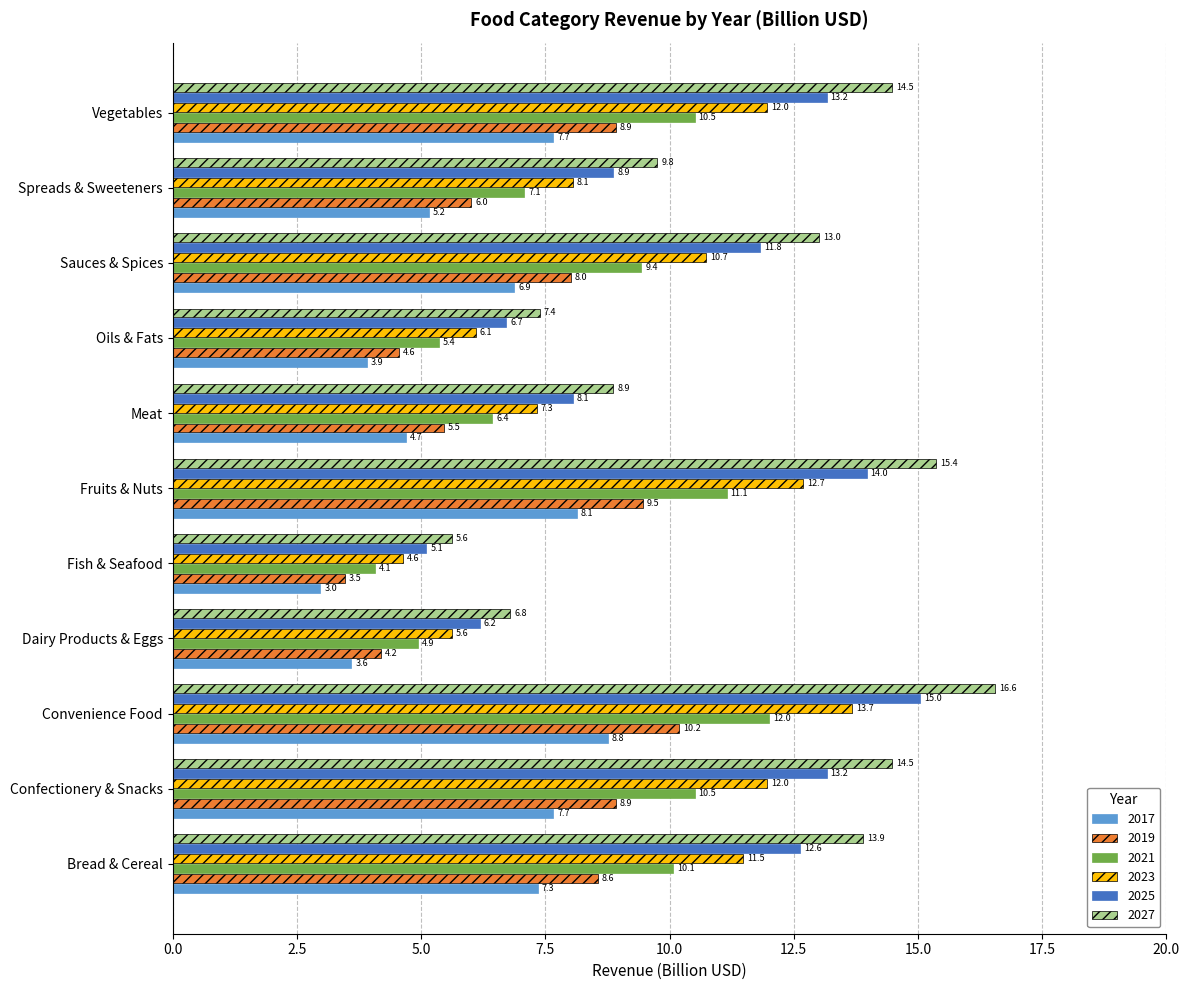

At how many categories does at least one series exceed 11?

6